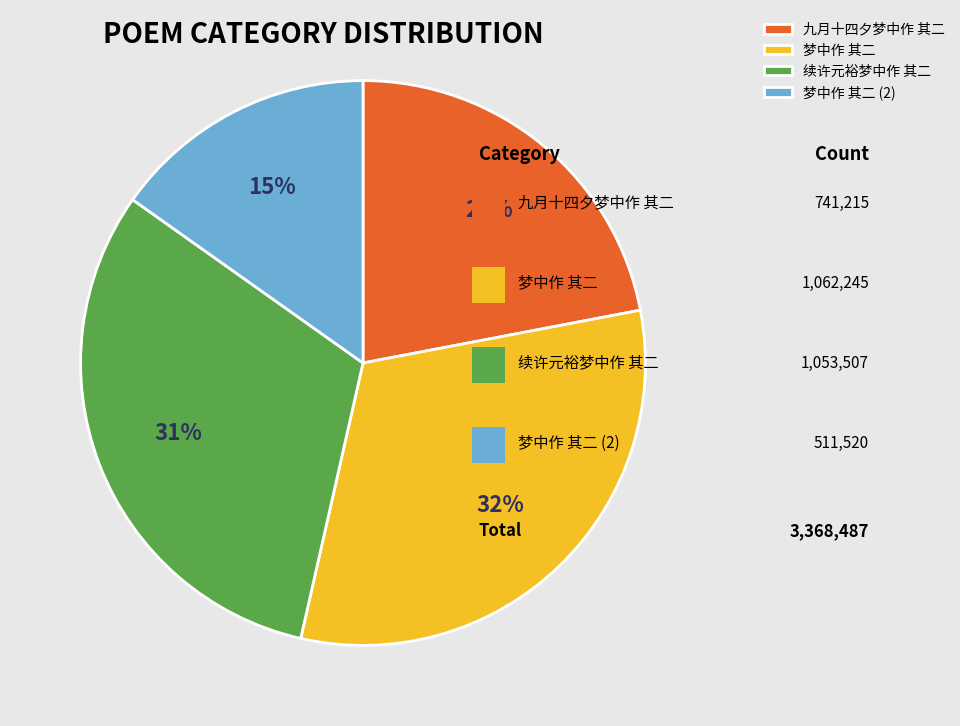

Combined, do 梦中作 其二 and 续许元裕梦中作 其二 account for over 50%?

Yes